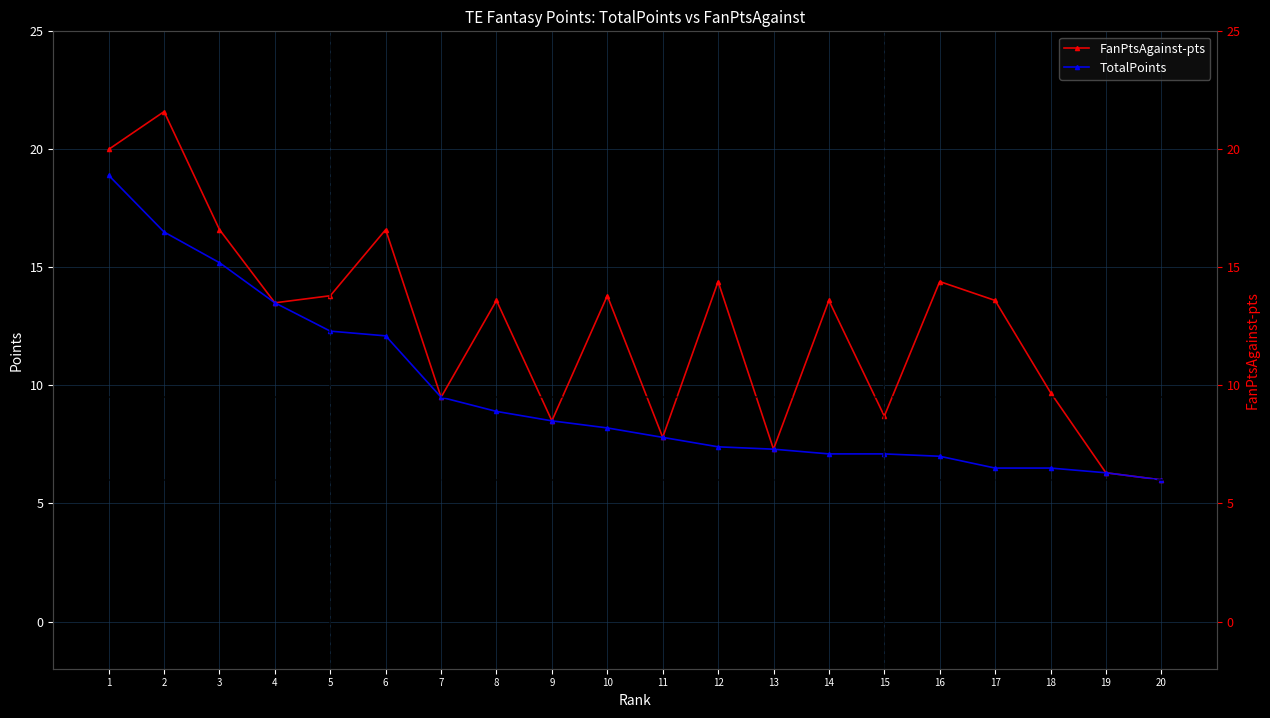

How many data points in FanPtsAgainst-pts are above 13?

12